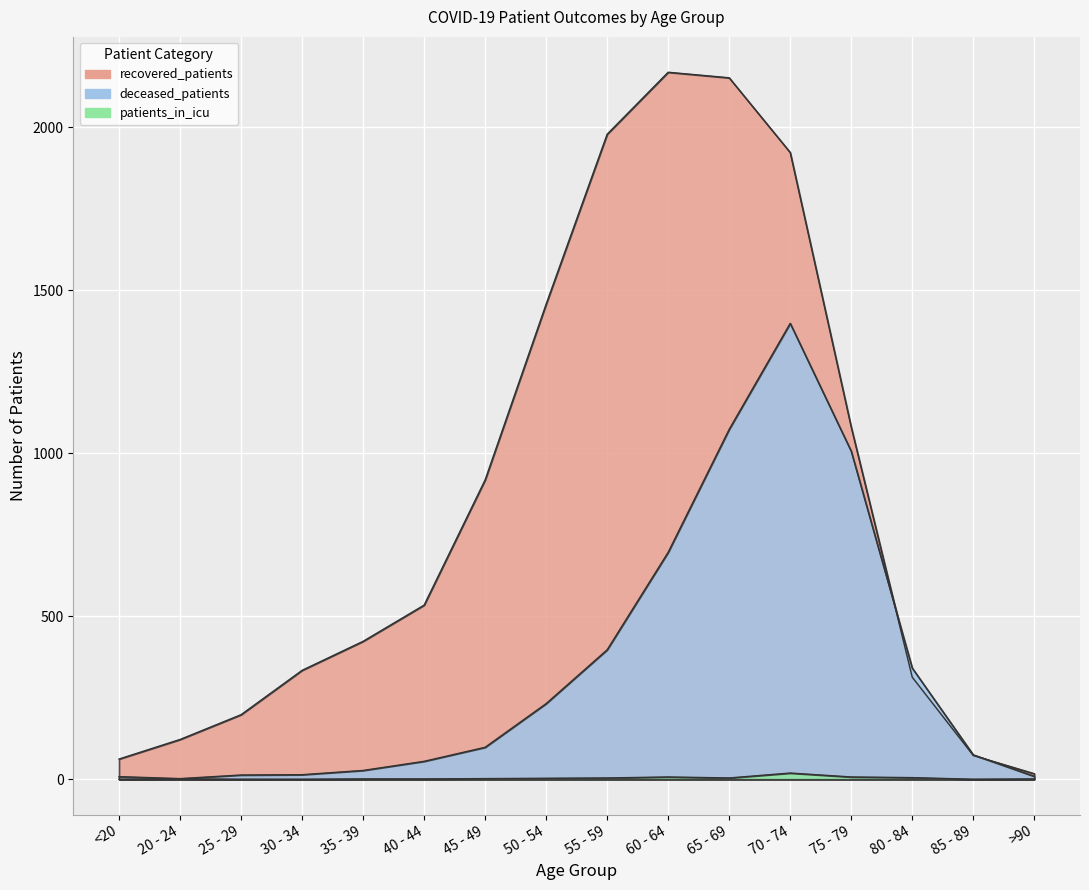

What is the sum of the recovered_patients values at 20 - 24 and 30 - 34?

456